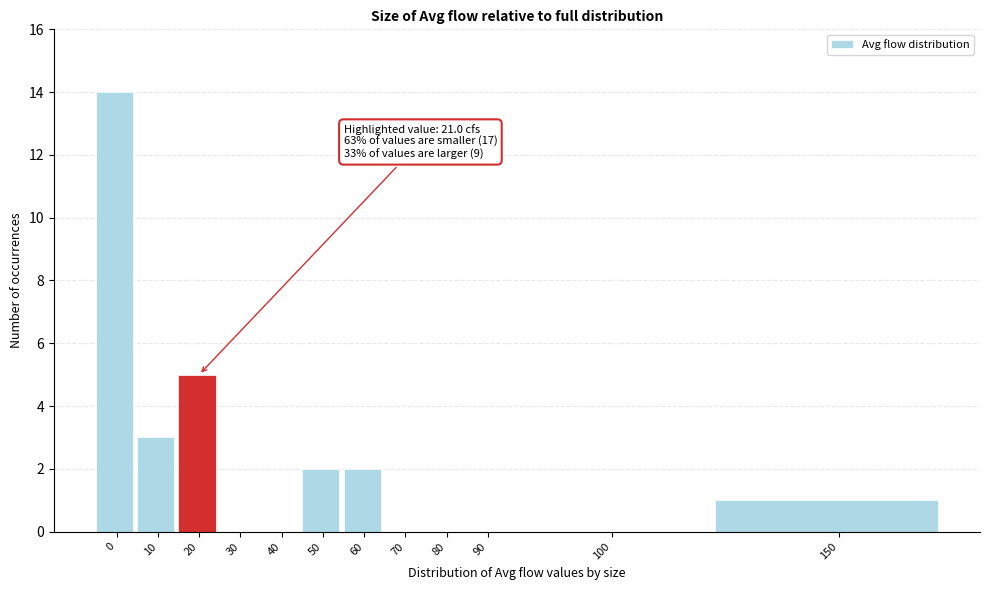

Reading left to right, list all the values displayed in this chart.

0=14	10=3	20=5	30=0	40=0	50=2	60=2	70=0	80=0	90=0	100=0	150=1